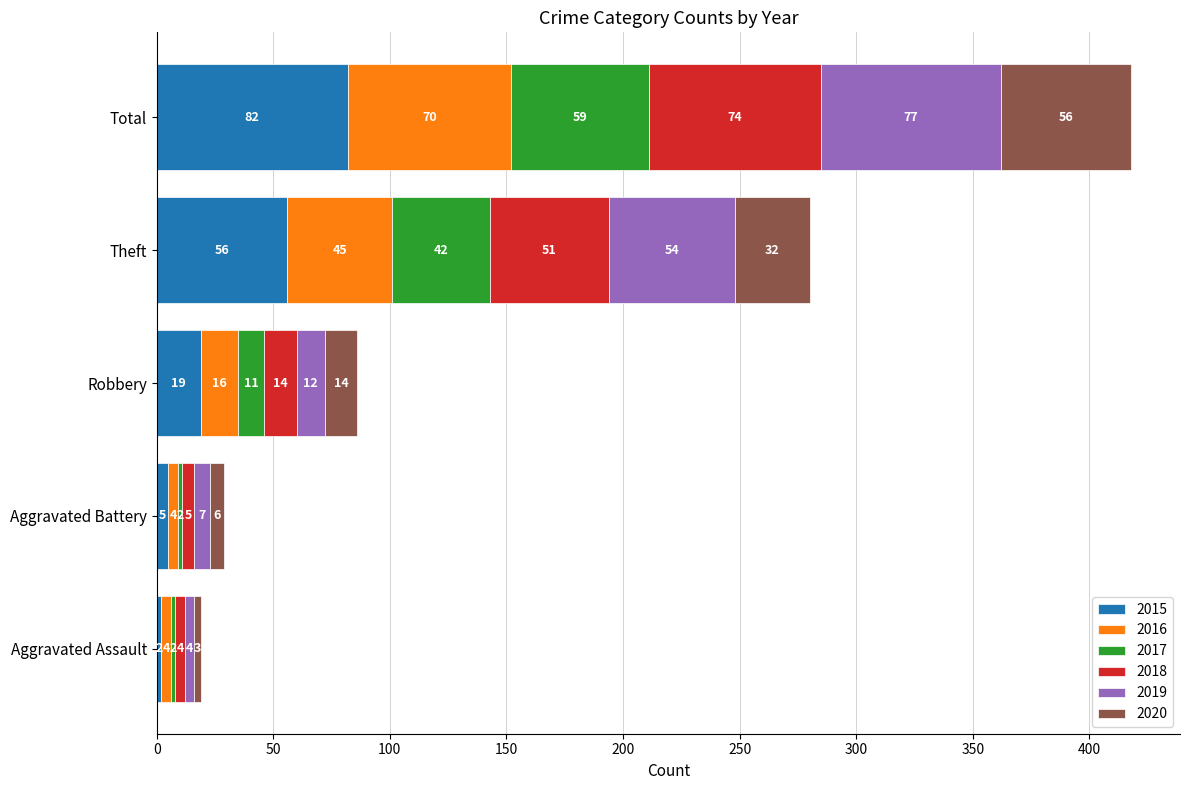

What is the difference between the second highest and second lowest values in the 2015 series?

51